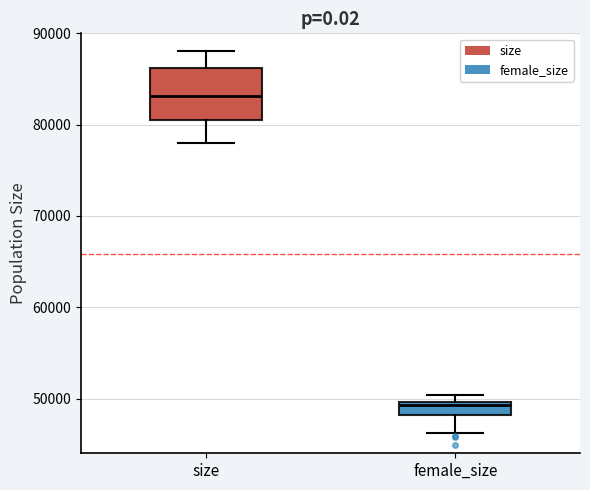

Which box has the highest median line?

size